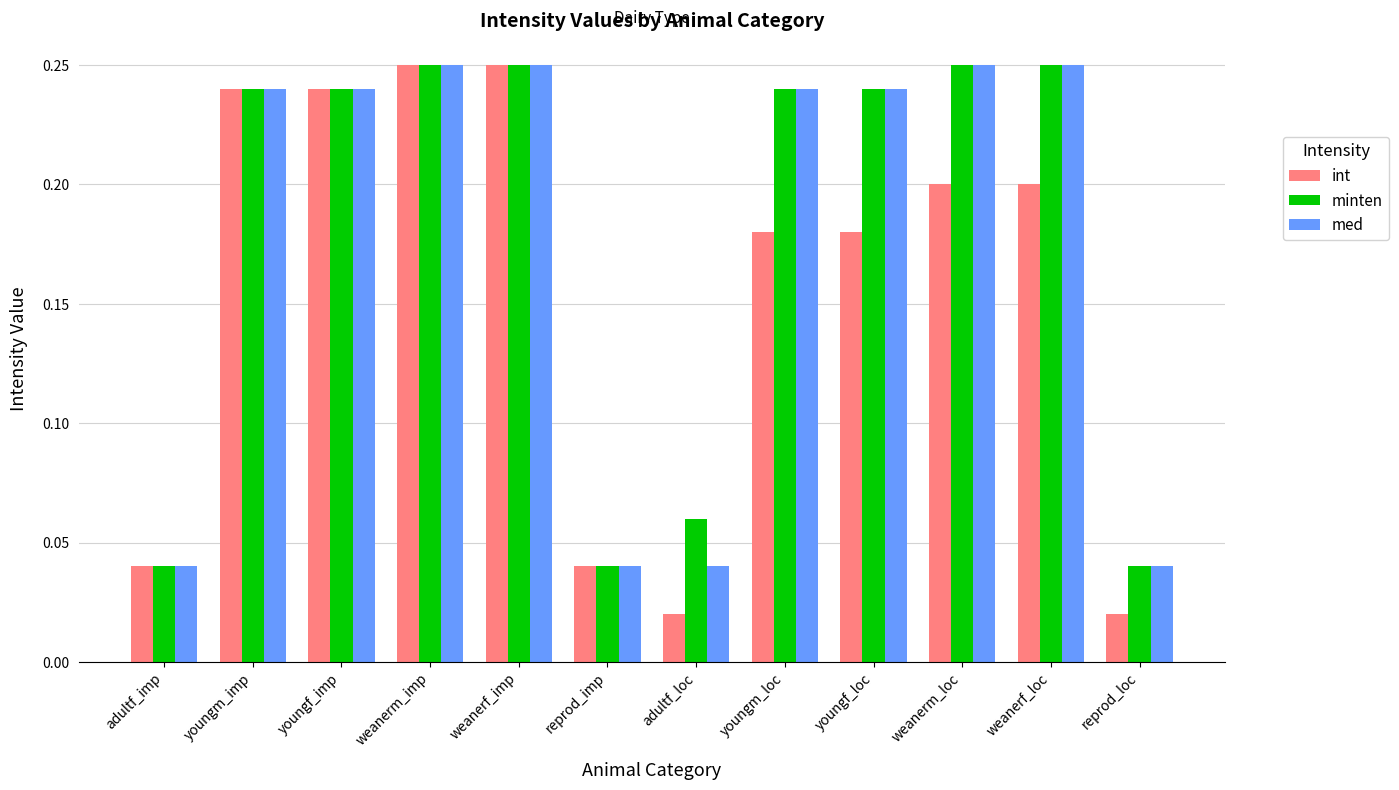

At how many categories does at least one series exceed 0?

12